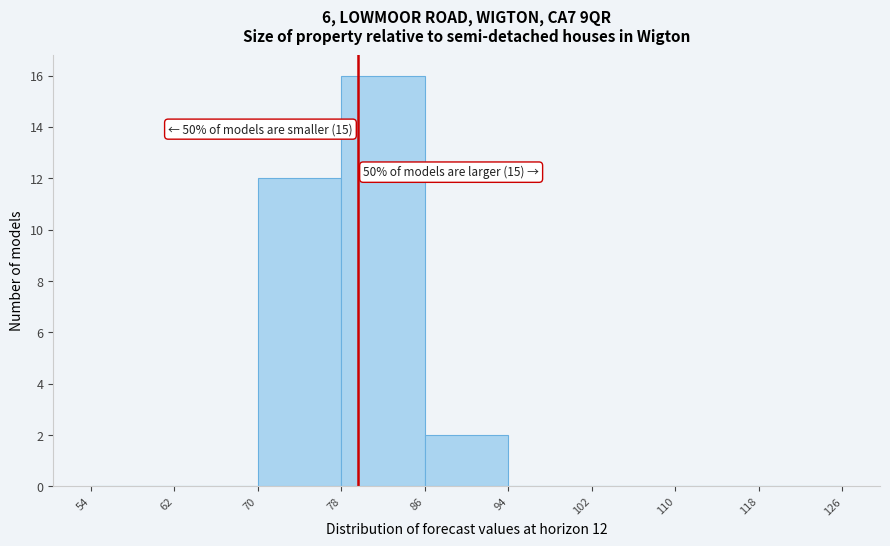

Over which range of the x-axis is the bar tallest?

78 to 86